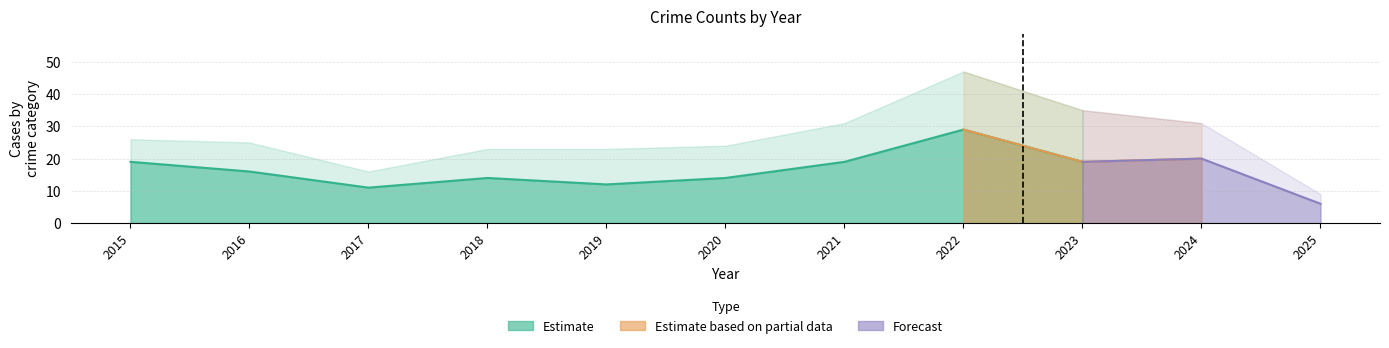

Is it true that Robbery equals 19 at 2023?

True